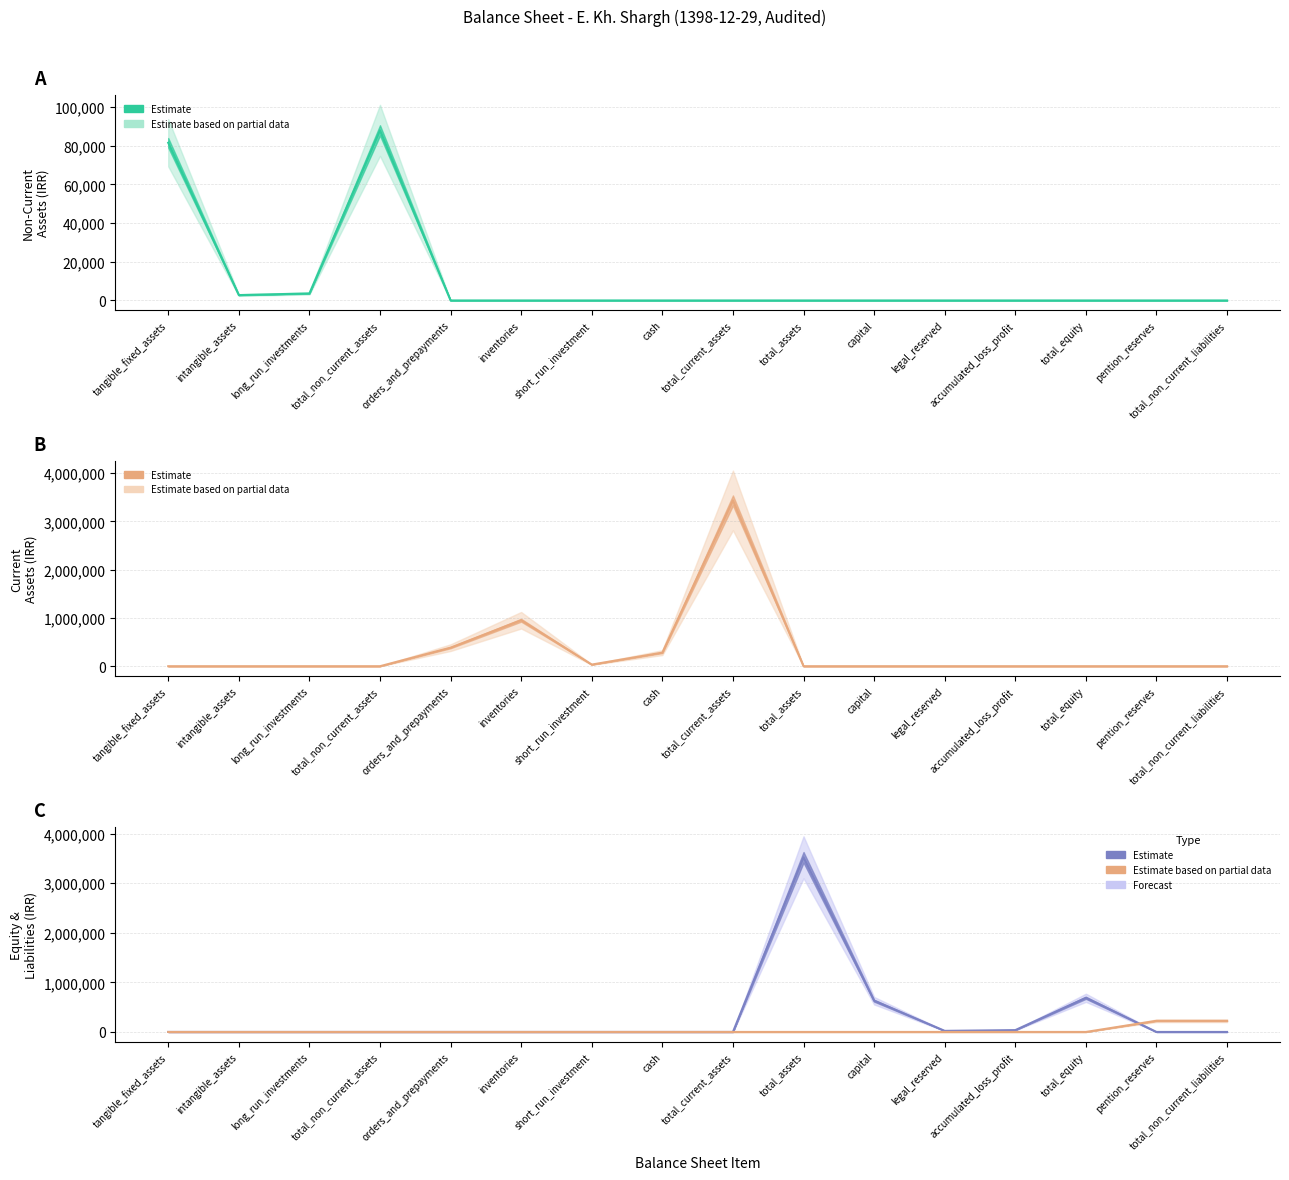

True or false: Equity & Reserves has more than 2 points higher than both neighbors.

False